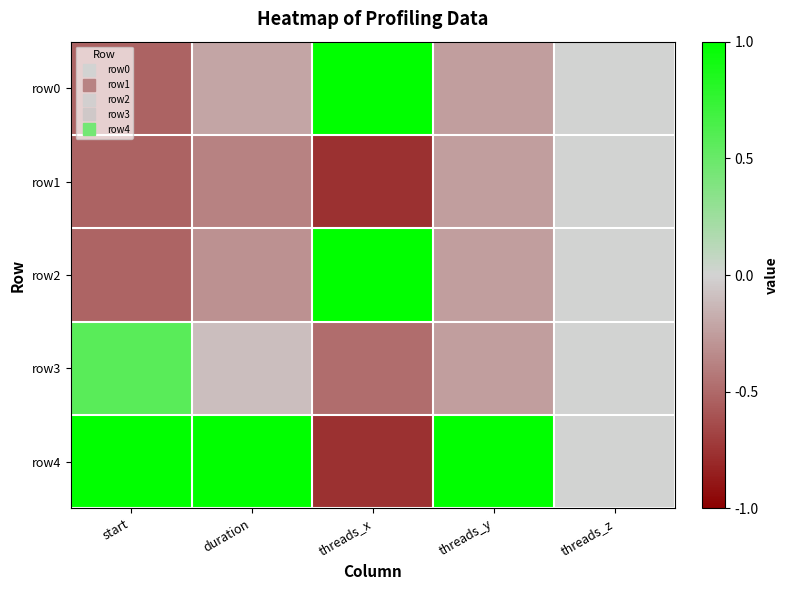

What is the maximum value shown in the chart?

1.0